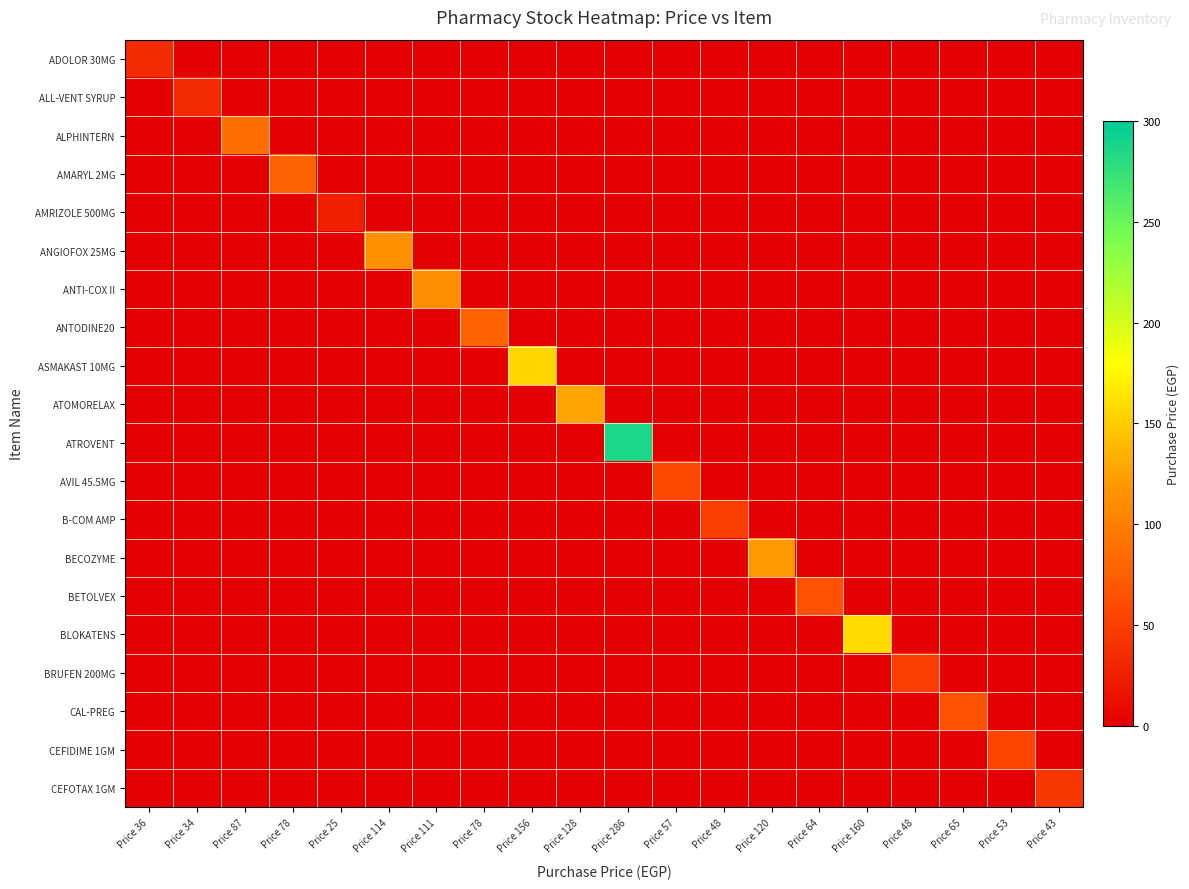

Reading left to right, extract all data points from this chart.

ADOLOR 30MG: Price 36=36	Price 34=0	Price 87=0	Price 78=0	Price 25=0	Price 114=0	Price 111=0	Price 78=0	Price 156=0	Price 128=0	Price 286=0	Price 57=0	Price 48=0	Price 120=0	Price 64=0	Price 160=0	Price 48=0	Price 65=0	Price 53=0	Price 43=0
ALL-VENT SYRUP: Price 36=0	Price 34=34	Price 87=0	Price 78=0	Price 25=0	Price 114=0	Price 111=0	Price 78=0	Price 156=0	Price 128=0	Price 286=0	Price 57=0	Price 48=0	Price 120=0	Price 64=0	Price 160=0	Price 48=0	Price 65=0	Price 53=0	Price 43=0
ALPHINTERN: Price 36=0	Price 34=0	Price 87=87	Price 78=0	Price 25=0	Price 114=0	Price 111=0	Price 78=0	Price 156=0	Price 128=0	Price 286=0	Price 57=0	Price 48=0	Price 120=0	Price 64=0	Price 160=0	Price 48=0	Price 65=0	Price 53=0	Price 43=0
AMARYL 2MG: Price 36=0	Price 34=0	Price 87=0	Price 78=78	Price 25=0	Price 114=0	Price 111=0	Price 78=0	Price 156=0	Price 128=0	Price 286=0	Price 57=0	Price 48=0	Price 120=0	Price 64=0	Price 160=0	Price 48=0	Price 65=0	Price 53=0	Price 43=0
AMRIZOLE 500MG: Price 36=0	Price 34=0	Price 87=0	Price 78=0	Price 25=25	Price 114=0	Price 111=0	Price 78=0	Price 156=0	Price 128=0	Price 286=0	Price 57=0	Price 48=0	Price 120=0	Price 64=0	Price 160=0	Price 48=0	Price 65=0	Price 53=0	Price 43=0
ANGIOFOX 25MG: Price 36=0	Price 34=0	Price 87=0	Price 78=0	Price 25=0	Price 114=114	Price 111=0	Price 78=0	Price 156=0	Price 128=0	Price 286=0	Price 57=0	Price 48=0	Price 120=0	Price 64=0	Price 160=0	Price 48=0	Price 65=0	Price 53=0	Price 43=0
ANTI-COX II: Price 36=0	Price 34=0	Price 87=0	Price 78=0	Price 25=0	Price 114=0	Price 111=111	Price 78=0	Price 156=0	Price 128=0	Price 286=0	Price 57=0	Price 48=0	Price 120=0	Price 64=0	Price 160=0	Price 48=0	Price 65=0	Price 53=0	Price 43=0
ANTODINE20: Price 36=0	Price 34=0	Price 87=0	Price 78=0	Price 25=0	Price 114=0	Price 111=0	Price 78=78	Price 156=0	Price 128=0	Price 286=0	Price 57=0	Price 48=0	Price 120=0	Price 64=0	Price 160=0	Price 48=0	Price 65=0	Price 53=0	Price 43=0
ASMAKAST 10MG: Price 36=0	Price 34=0	Price 87=0	Price 78=0	Price 25=0	Price 114=0	Price 111=0	Price 78=0	Price 156=156	Price 128=0	Price 286=0	Price 57=0	Price 48=0	Price 120=0	Price 64=0	Price 160=0	Price 48=0	Price 65=0	Price 53=0	Price 43=0
ATOMORELAX: Price 36=0	Price 34=0	Price 87=0	Price 78=0	Price 25=0	Price 114=0	Price 111=0	Price 78=0	Price 156=0	Price 128=128	Price 286=0	Price 57=0	Price 48=0	Price 120=0	Price 64=0	Price 160=0	Price 48=0	Price 65=0	Price 53=0	Price 43=0
ATROVENT: Price 36=0	Price 34=0	Price 87=0	Price 78=0	Price 25=0	Price 114=0	Price 111=0	Price 78=0	Price 156=0	Price 128=0	Price 286=286	Price 57=0	Price 48=0	Price 120=0	Price 64=0	Price 160=0	Price 48=0	Price 65=0	Price 53=0	Price 43=0
AVIL 45.5MG: Price 36=0	Price 34=0	Price 87=0	Price 78=0	Price 25=0	Price 114=0	Price 111=0	Price 78=0	Price 156=0	Price 128=0	Price 286=0	Price 57=57	Price 48=0	Price 120=0	Price 64=0	Price 160=0	Price 48=0	Price 65=0	Price 53=0	Price 43=0
B-COM AMP: Price 36=0	Price 34=0	Price 87=0	Price 78=0	Price 25=0	Price 114=0	Price 111=0	Price 78=0	Price 156=0	Price 128=0	Price 286=0	Price 57=0	Price 48=48	Price 120=0	Price 64=0	Price 160=0	Price 48=0	Price 65=0	Price 53=0	Price 43=0
BECOZYME: Price 36=0	Price 34=0	Price 87=0	Price 78=0	Price 25=0	Price 114=0	Price 111=0	Price 78=0	Price 156=0	Price 128=0	Price 286=0	Price 57=0	Price 48=0	Price 120=120	Price 64=0	Price 160=0	Price 48=0	Price 65=0	Price 53=0	Price 43=0
BETOLVEX: Price 36=0	Price 34=0	Price 87=0	Price 78=0	Price 25=0	Price 114=0	Price 111=0	Price 78=0	Price 156=0	Price 128=0	Price 286=0	Price 57=0	Price 48=0	Price 120=0	Price 64=64	Price 160=0	Price 48=0	Price 65=0	Price 53=0	Price 43=0
BLOKATENS: Price 36=0	Price 34=0	Price 87=0	Price 78=0	Price 25=0	Price 114=0	Price 111=0	Price 78=0	Price 156=0	Price 128=0	Price 286=0	Price 57=0	Price 48=0	Price 120=0	Price 64=0	Price 160=160	Price 48=0	Price 65=0	Price 53=0	Price 43=0
BRUFEN 200MG: Price 36=0	Price 34=0	Price 87=0	Price 78=0	Price 25=0	Price 114=0	Price 111=0	Price 78=0	Price 156=0	Price 128=0	Price 286=0	Price 57=0	Price 48=0	Price 120=0	Price 64=0	Price 160=0	Price 48=48	Price 65=0	Price 53=0	Price 43=0
CAL-PREG: Price 36=0	Price 34=0	Price 87=0	Price 78=0	Price 25=0	Price 114=0	Price 111=0	Price 78=0	Price 156=0	Price 128=0	Price 286=0	Price 57=0	Price 48=0	Price 120=0	Price 64=0	Price 160=0	Price 48=0	Price 65=65	Price 53=0	Price 43=0
CEFIDIME 1GM: Price 36=0	Price 34=0	Price 87=0	Price 78=0	Price 25=0	Price 114=0	Price 111=0	Price 78=0	Price 156=0	Price 128=0	Price 286=0	Price 57=0	Price 48=0	Price 120=0	Price 64=0	Price 160=0	Price 48=0	Price 65=0	Price 53=53	Price 43=0
CEFOTAX 1GM: Price 36=0	Price 34=0	Price 87=0	Price 78=0	Price 25=0	Price 114=0	Price 111=0	Price 78=0	Price 156=0	Price 128=0	Price 286=0	Price 57=0	Price 48=0	Price 120=0	Price 64=0	Price 160=0	Price 48=0	Price 65=0	Price 53=0	Price 43=43